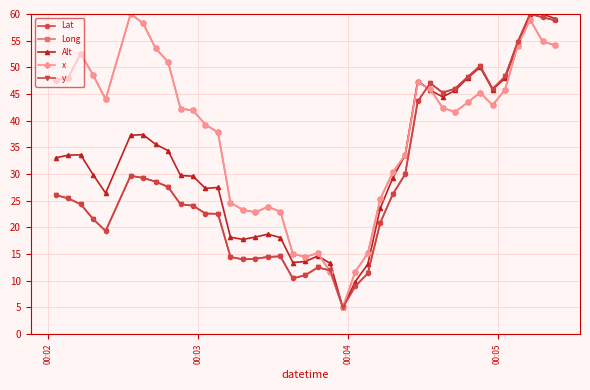

What is the value of the Lat point at the 36th from the left?

48.3